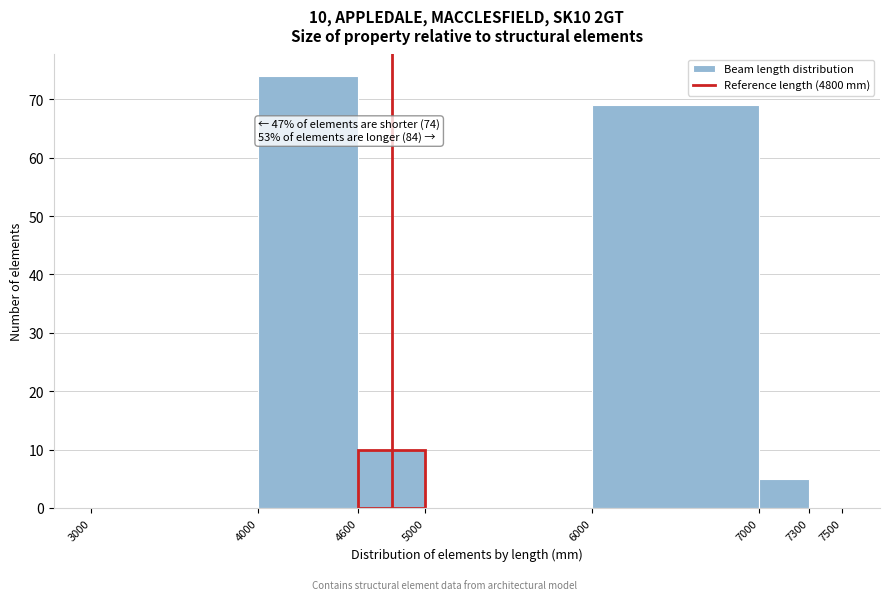

Which range on the x-axis has the tallest bar?

4000 to 4600